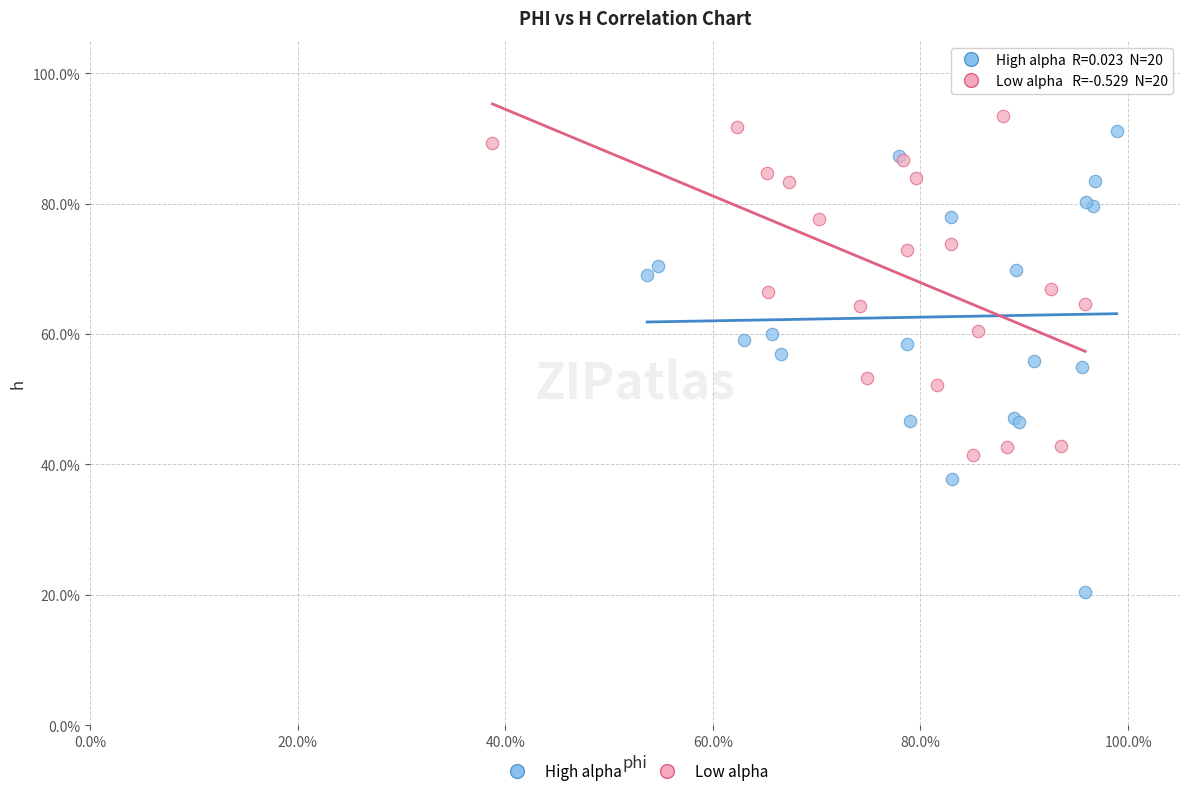

Which series reaches the maximum Y coordinate?

Low alpha